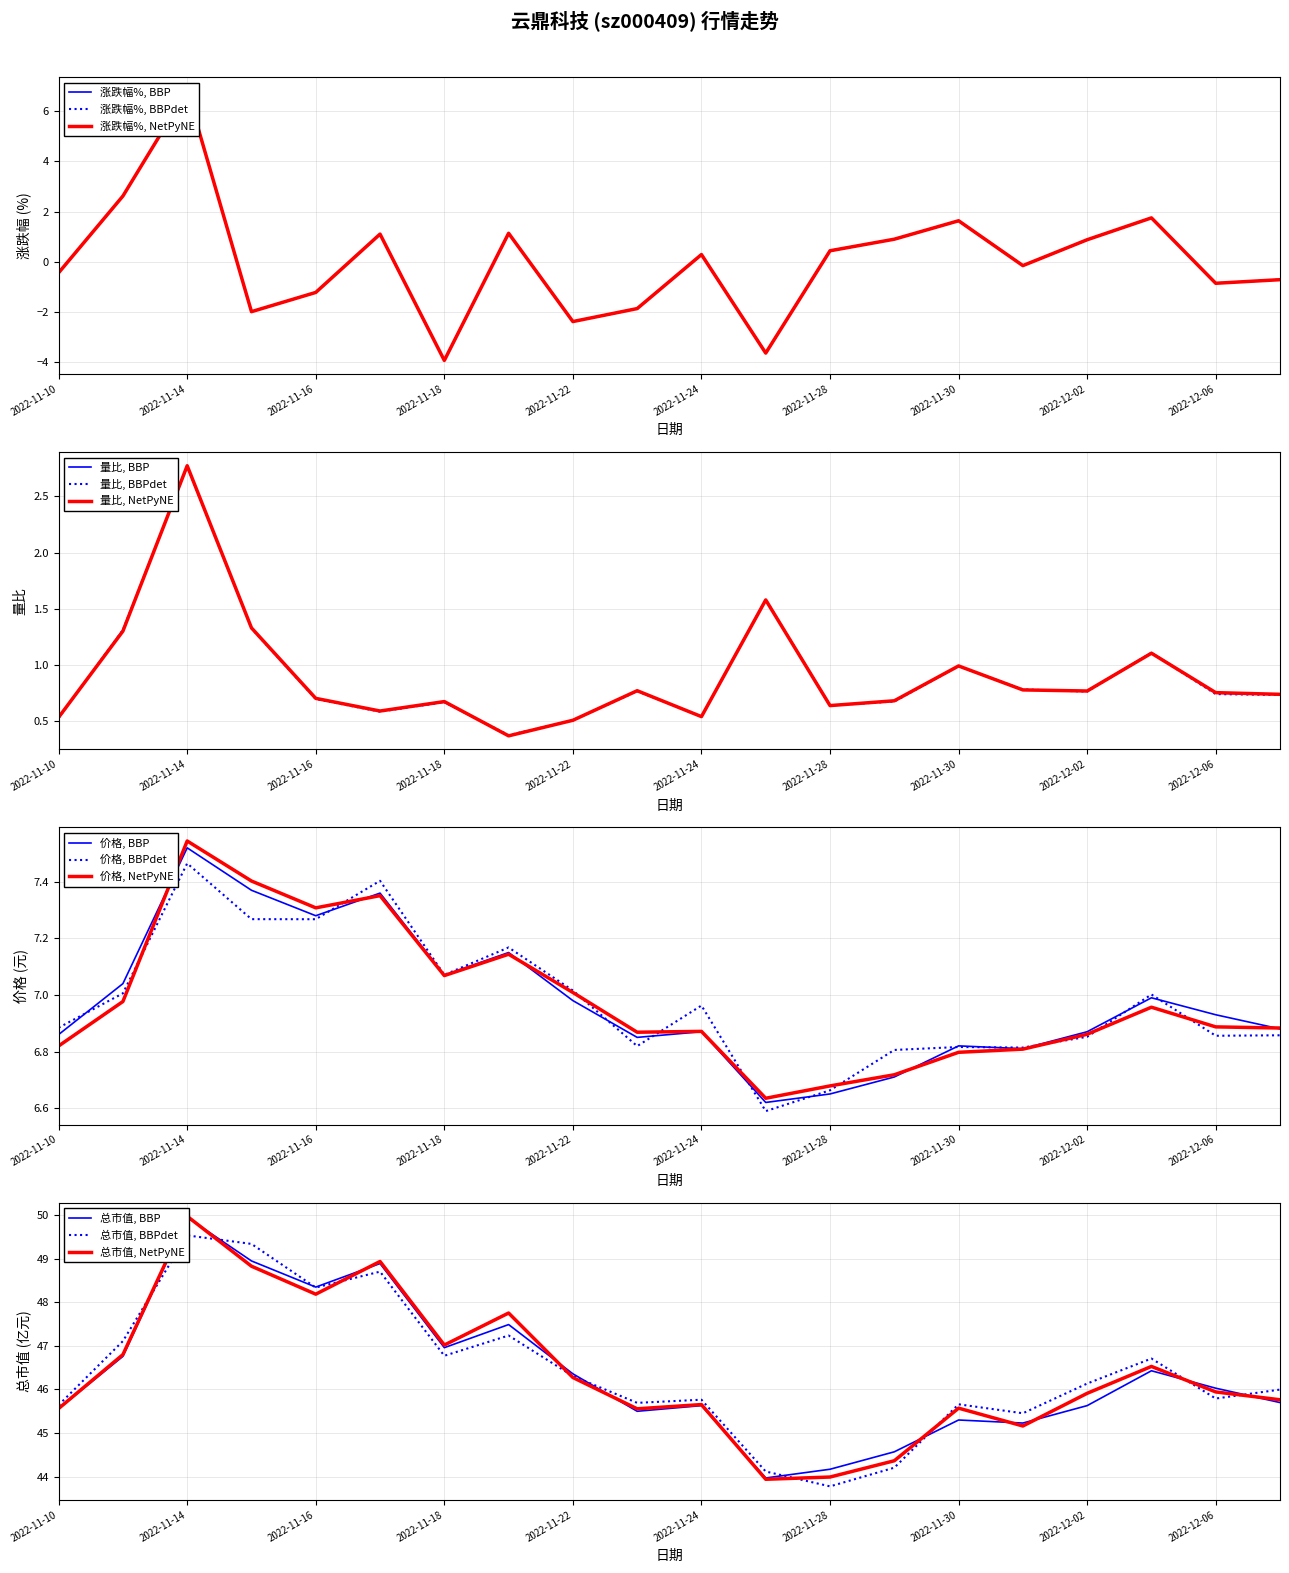

Does the chart display data point markers on the line(s)?

No